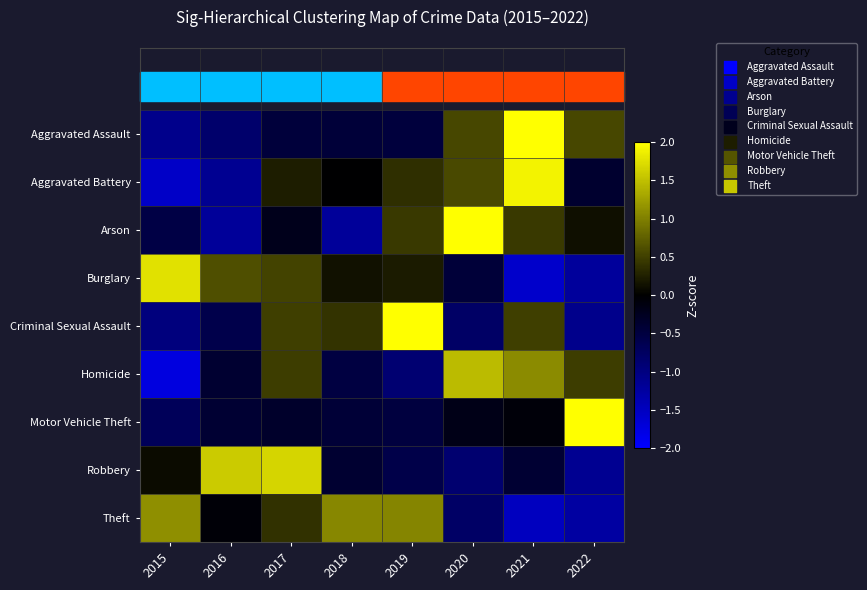

Between 2016 and 2021, which series saw the biggest shift?

Aggravated Battery